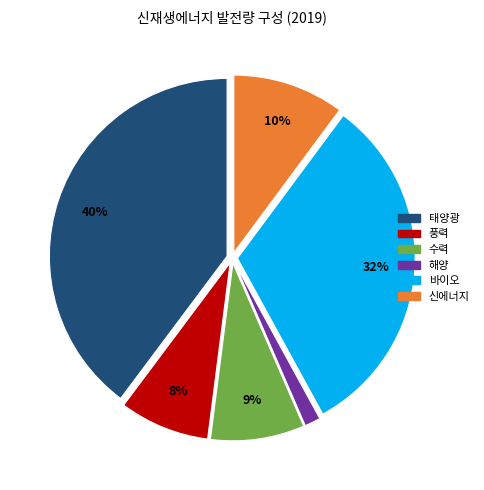

Which category has the biggest portion of the pie?

태양광